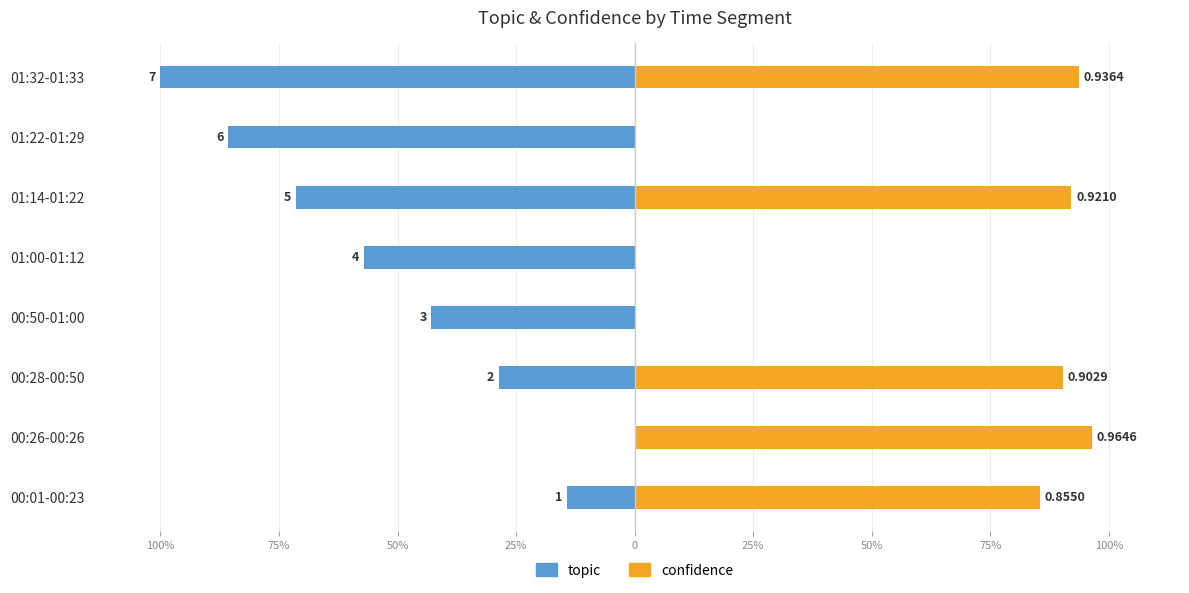

Which series has the widest spread of values?

topic